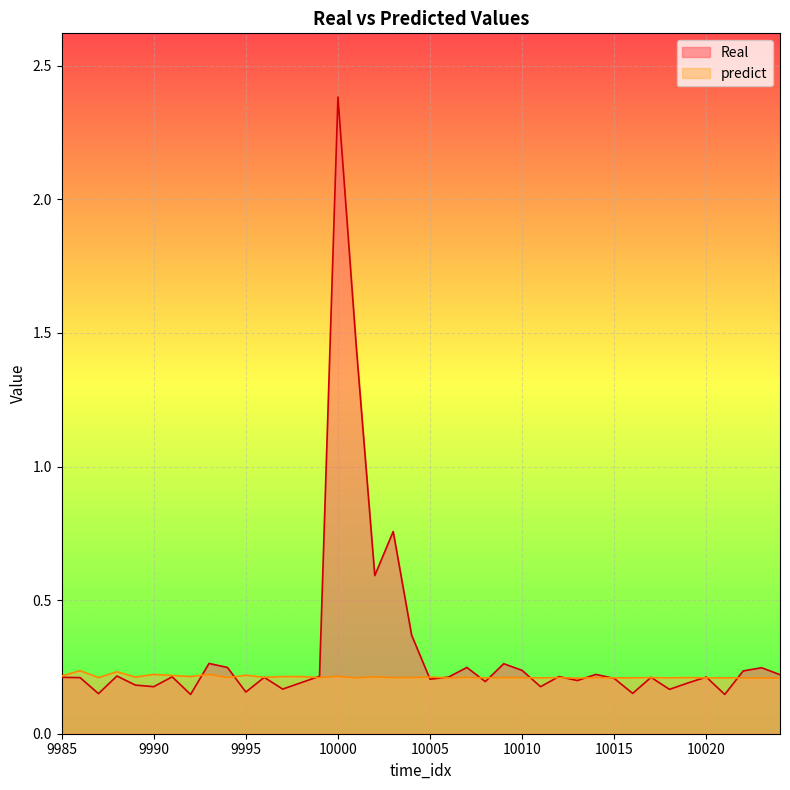

Which label corresponds to the largest value in the chart?

10000